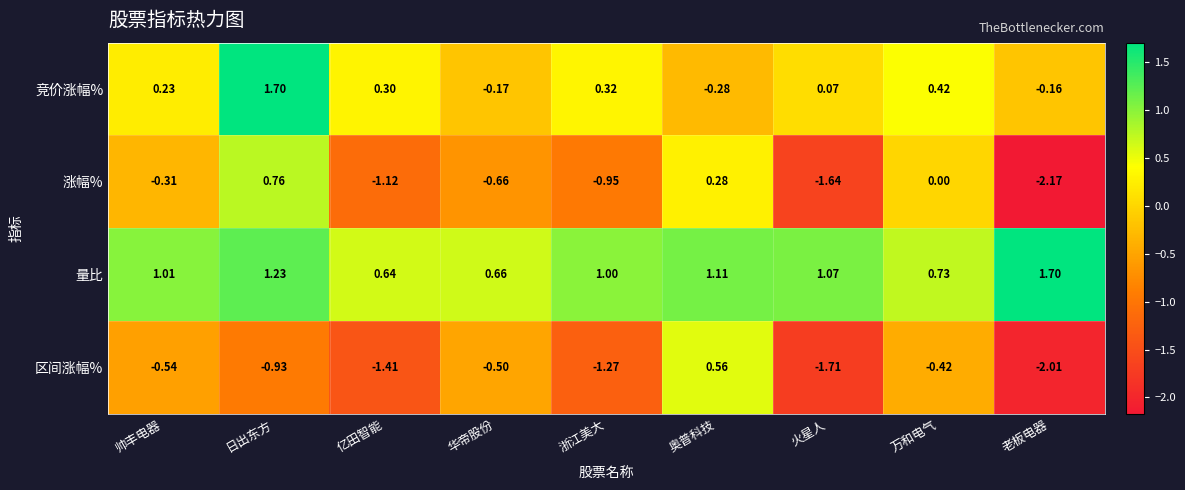

At which label is 量比 closest to 1?

浙江美大